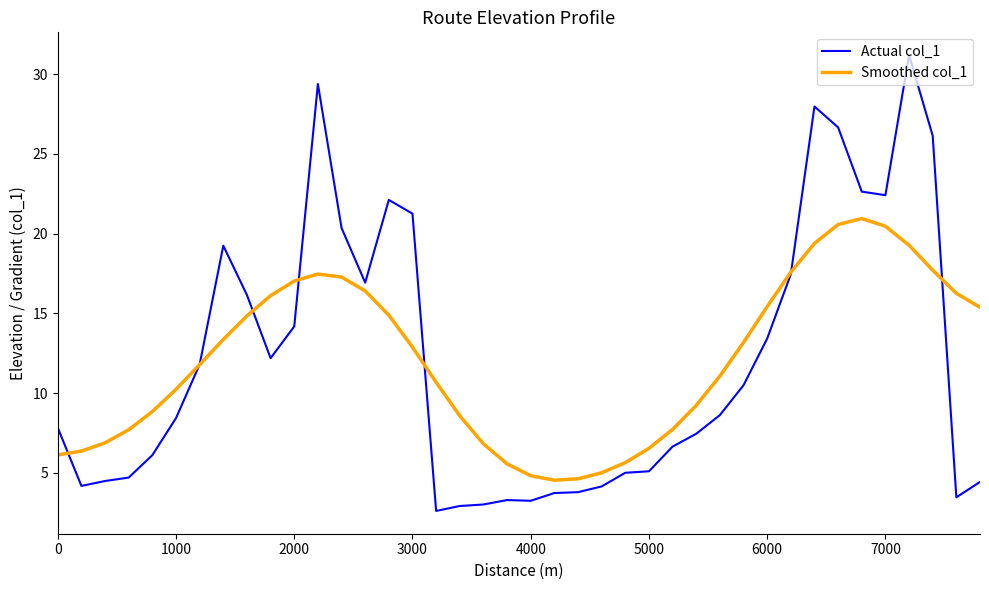

Which series has the largest range (max minus min)?

Actual col_1